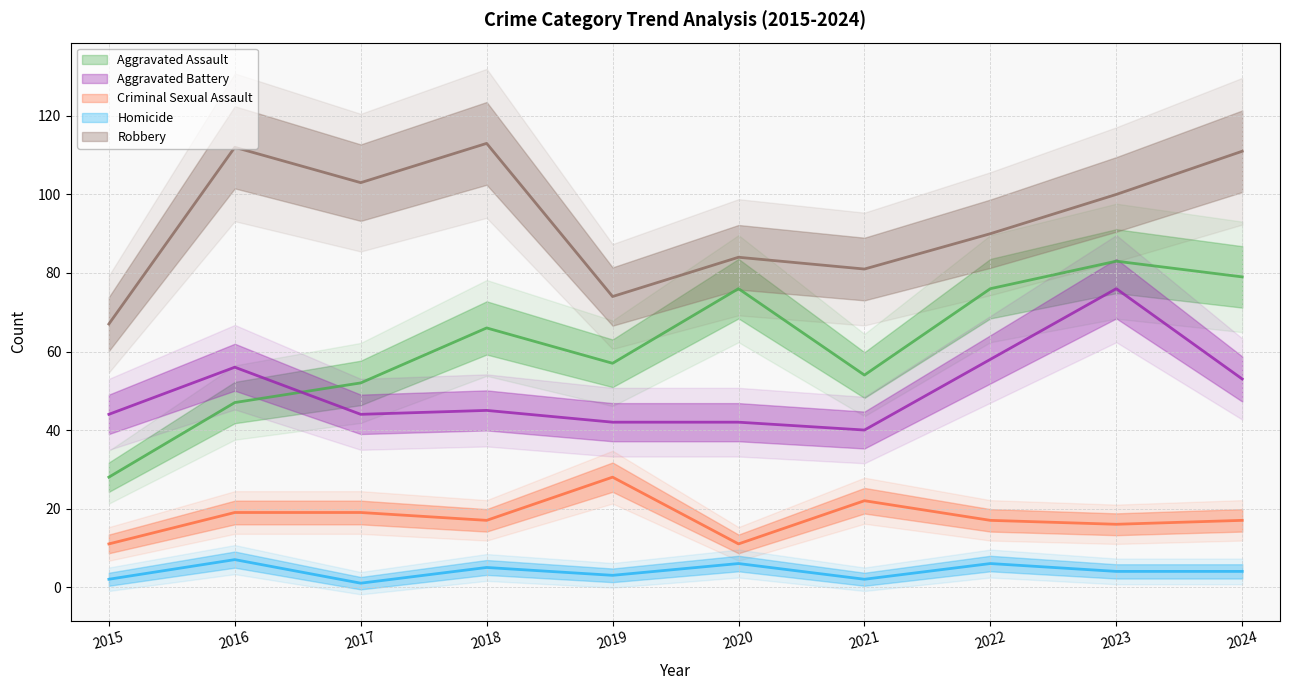

Reading left to right, what are all the values shown in this chart?

Aggravated Assault: 28	47	52	66	57	76	54	76	83	79
Aggravated Battery: 44	56	44	45	42	42	40	58	76	53
Criminal Sexual Assault: 11	19	19	17	28	11	22	17	16	17
Homicide: 2	7	1	5	3	6	2	6	4	4
Robbery: 67	112	103	113	74	84	81	90	100	111